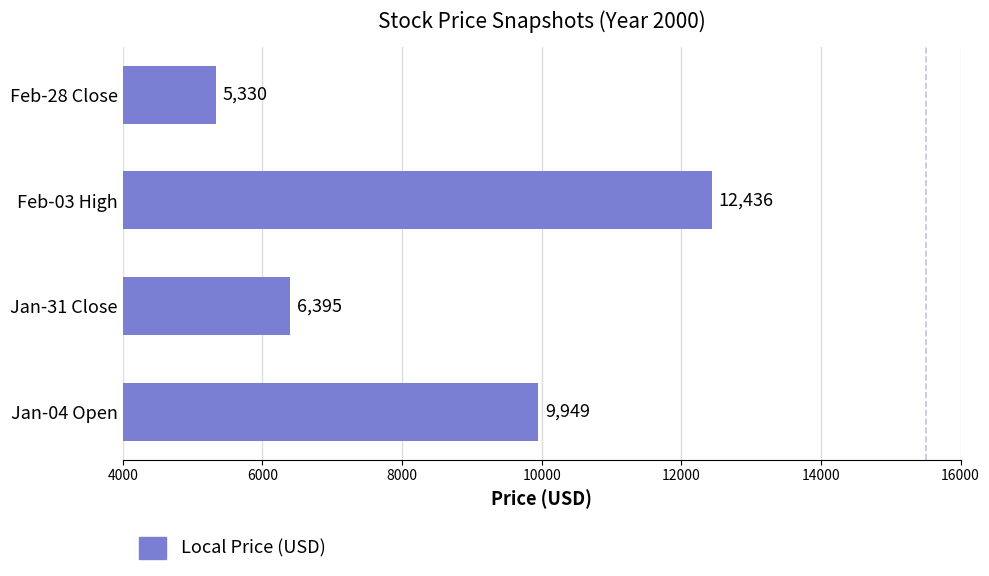

Approximately how many times larger is the value at Jan-31 Close compared to Feb-28 Close?

1.2